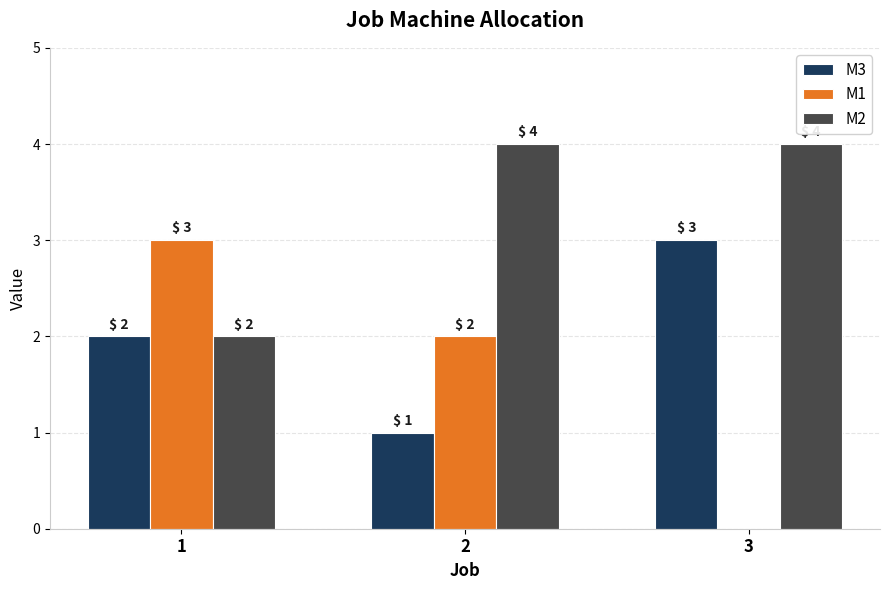

How many M2 values are between 2 and 4?

3